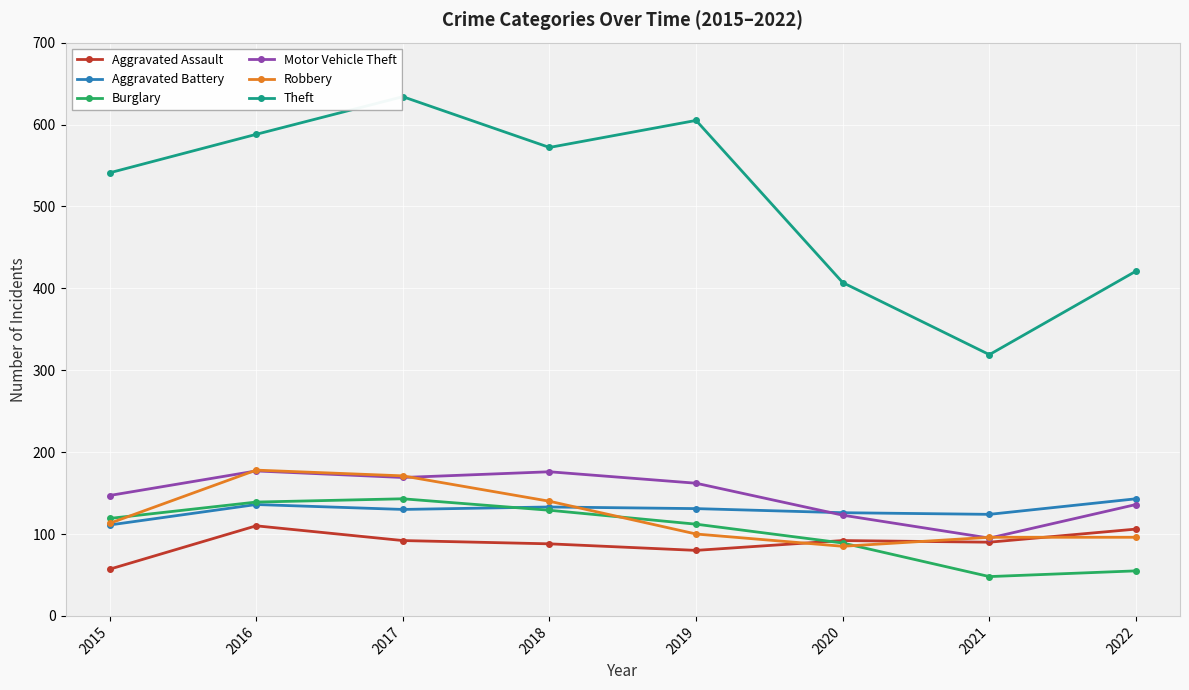

What is the value of the Burglary point at the 1st from the left?

119